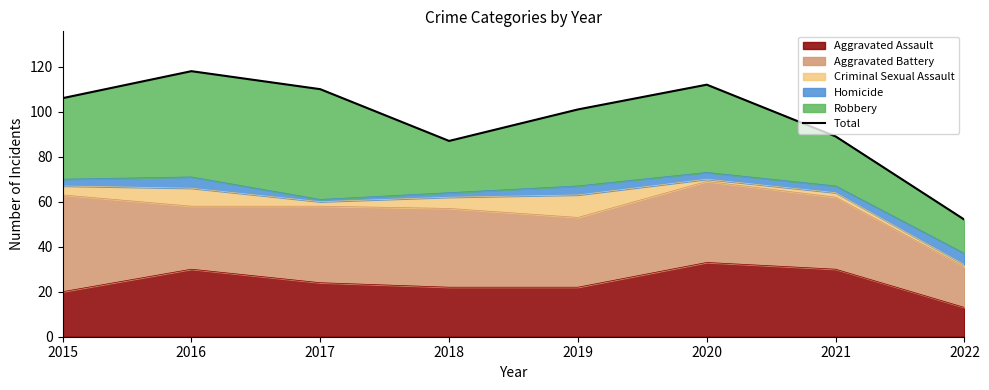

What is the maximum value shown in the chart?

118